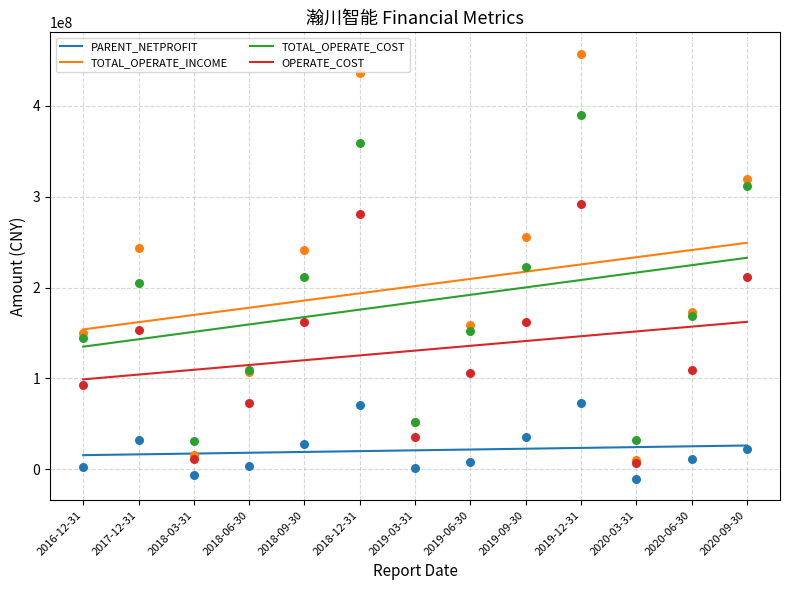

Which series reaches the minimum Y coordinate?

PARENT_NETPROFIT